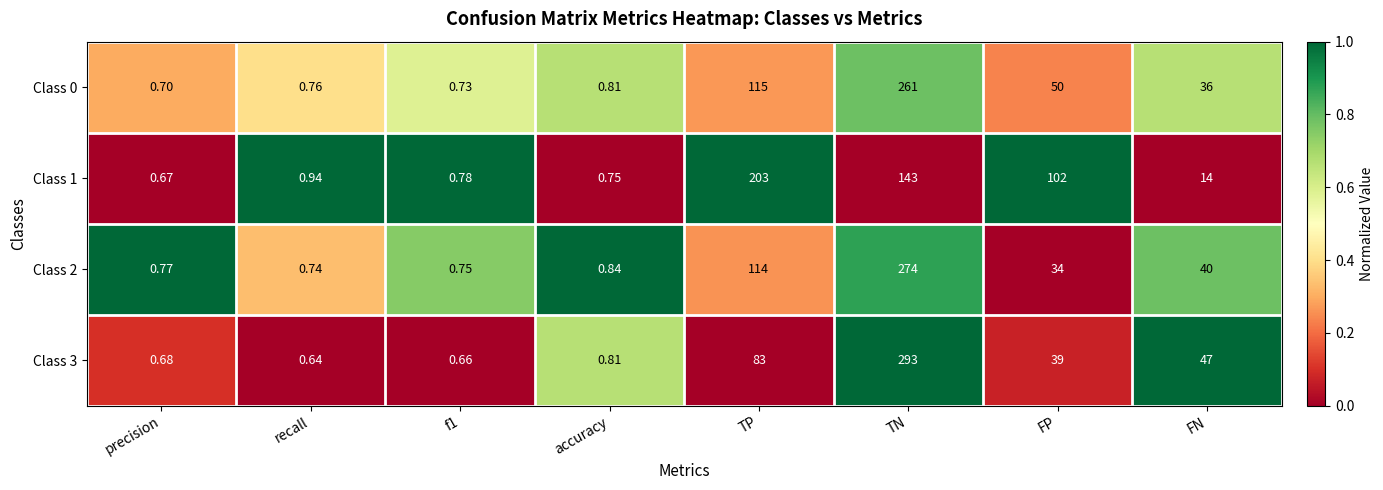

Rank the series at FP from highest to lowest value.

Class 1, Class 0, Class 3, Class 2